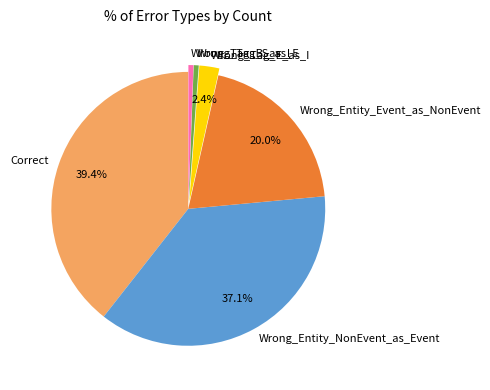

Is there a majority slice in this chart?

No